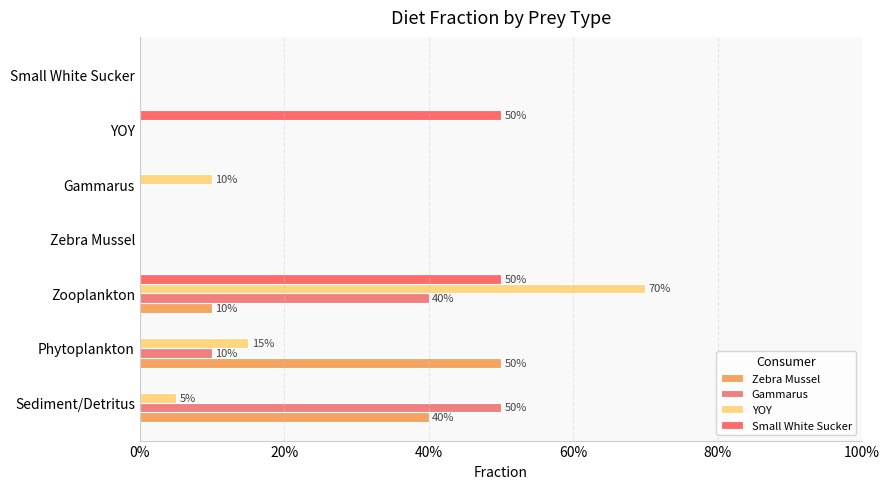

Reading left to right, extract all data points from this chart.

Zebra Mussel: 0.4	0.5	0.1	0.0	0.0	0.0	0.0
Gammarus: 0.5	0.1	0.4	0.0	0.0	0.0	0.0
YOY: 0.1	0.1	0.7	0.0	0.1	0.0	0.0
Small White Sucker: 0.0	0.0	0.5	0.0	0.0	0.5	0.0